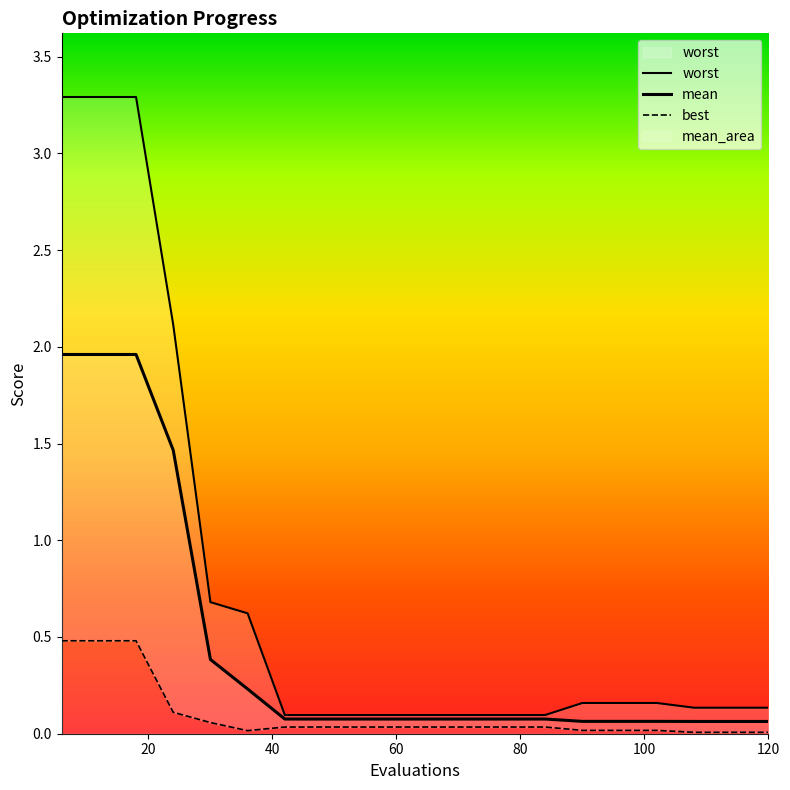

Rank the series by their maximum value, from highest to lowest.

worst, mean, best